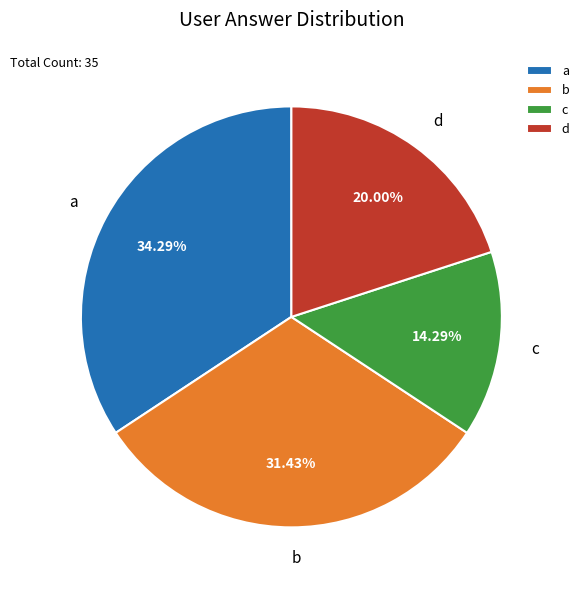

To the nearest percent, what portion does a represent?

34%